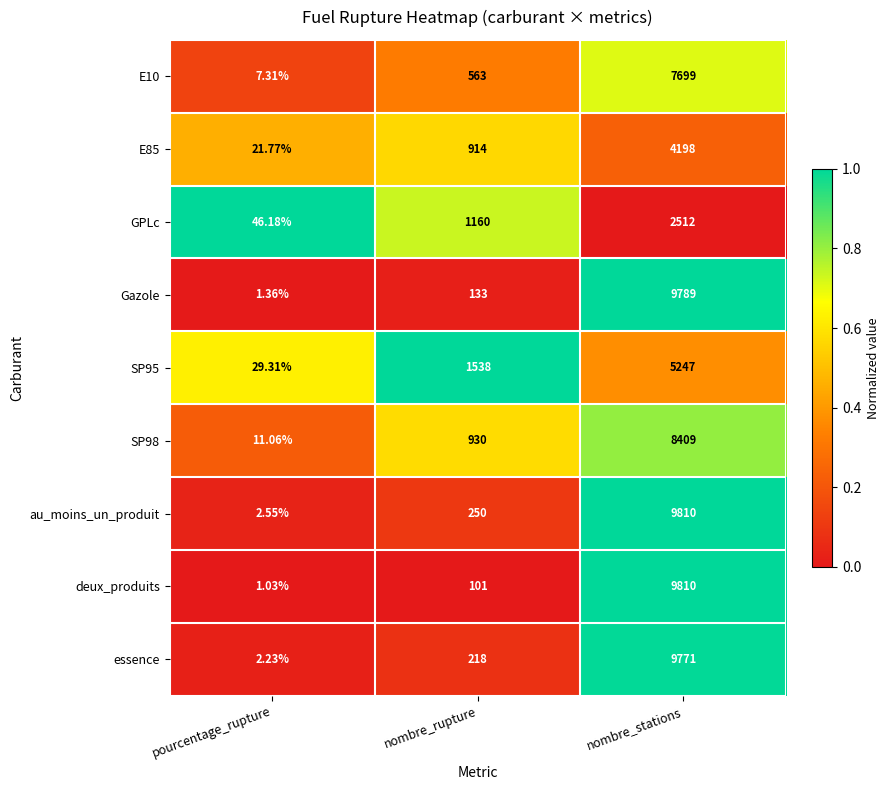

Which category has the lowest value across all series?

pourcentage_rupture